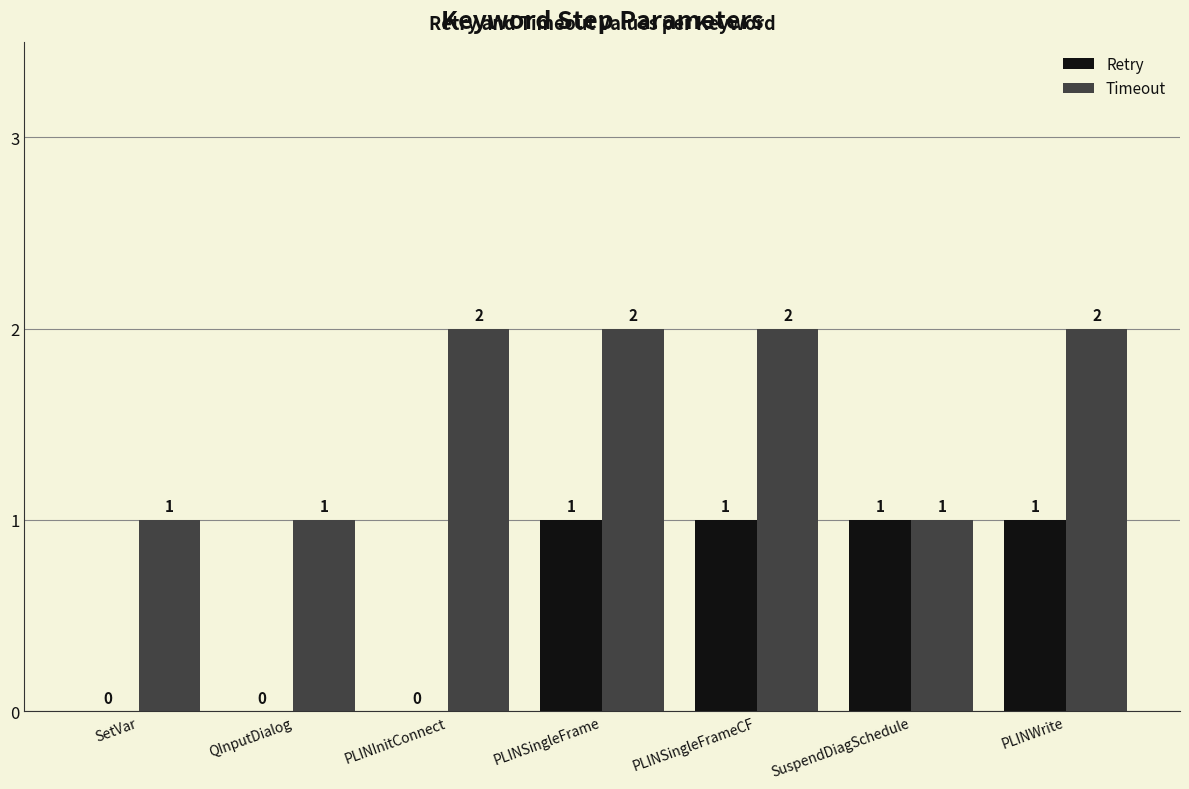

Is the value of Retry at PLINInitConnect greater than the value of Timeout at PLINSingleFrame?

No